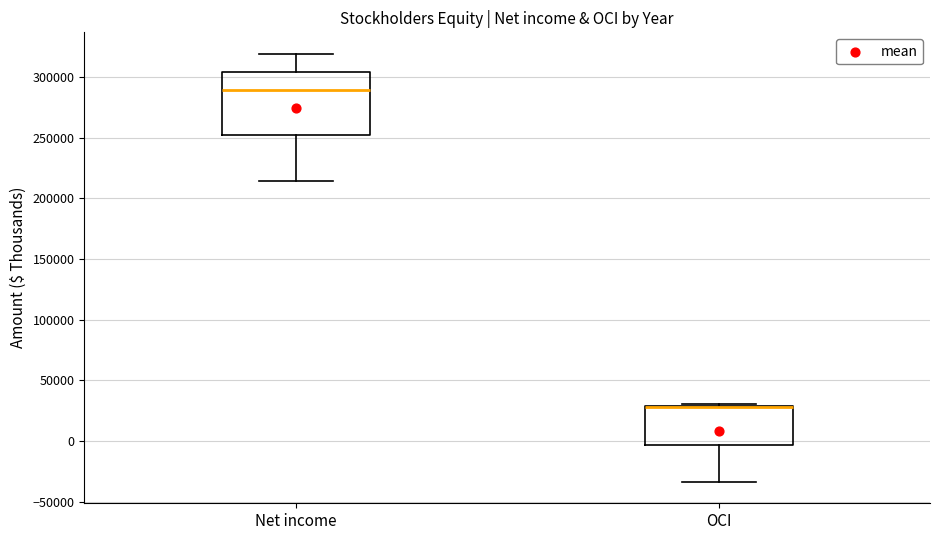

Reading left to right, transcribe this box plot: for each box, give where its median line is, the range the box spans, and where its two whiskers end, as read against the y-axis. The values are not printed on the chart, so give them approximately, as read against the axis.

Net income: median 290000, box 250000 to 305000, whiskers 215000 to 320000
OCI: median 30000 (drawn on the box's upper edge), box -5000 to 30000, whiskers -35000 to 30000